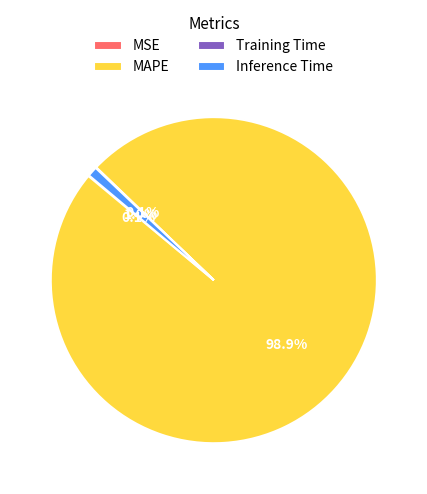

Which category has the biggest portion of the pie?

MAPE